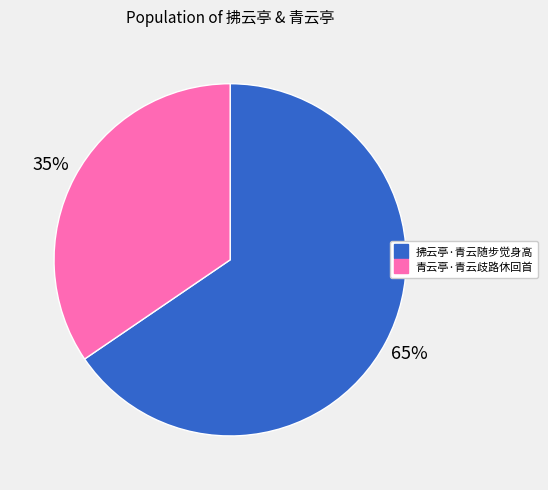

True or false: 拂云亭·青云随步觉身高 accounts for 65% of the total.

True